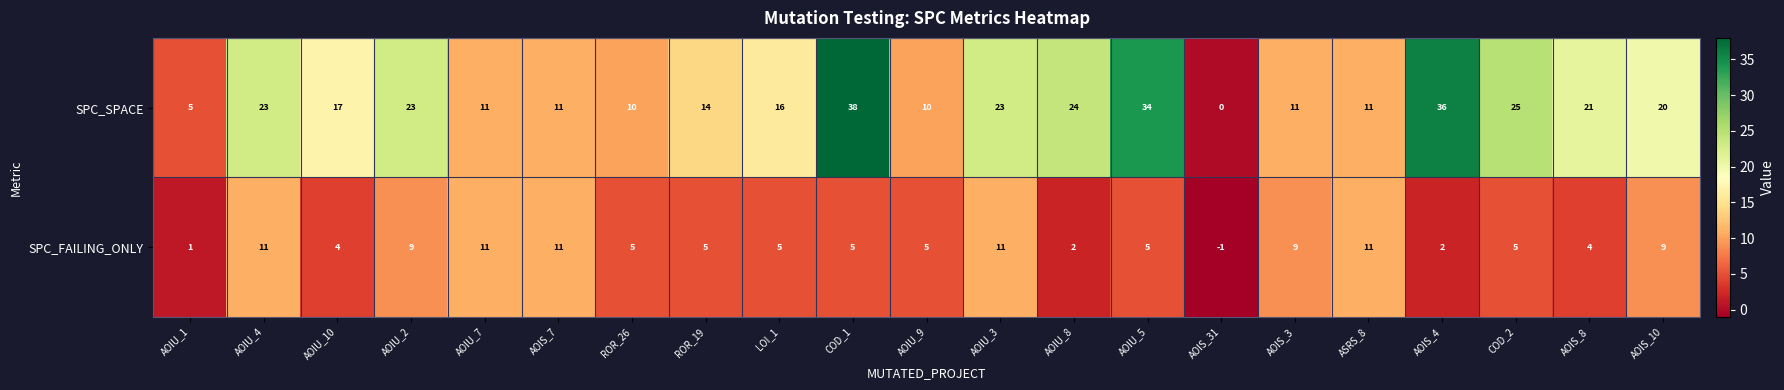

How many negative values does the SPC_FAILING_ONLY series have?

1